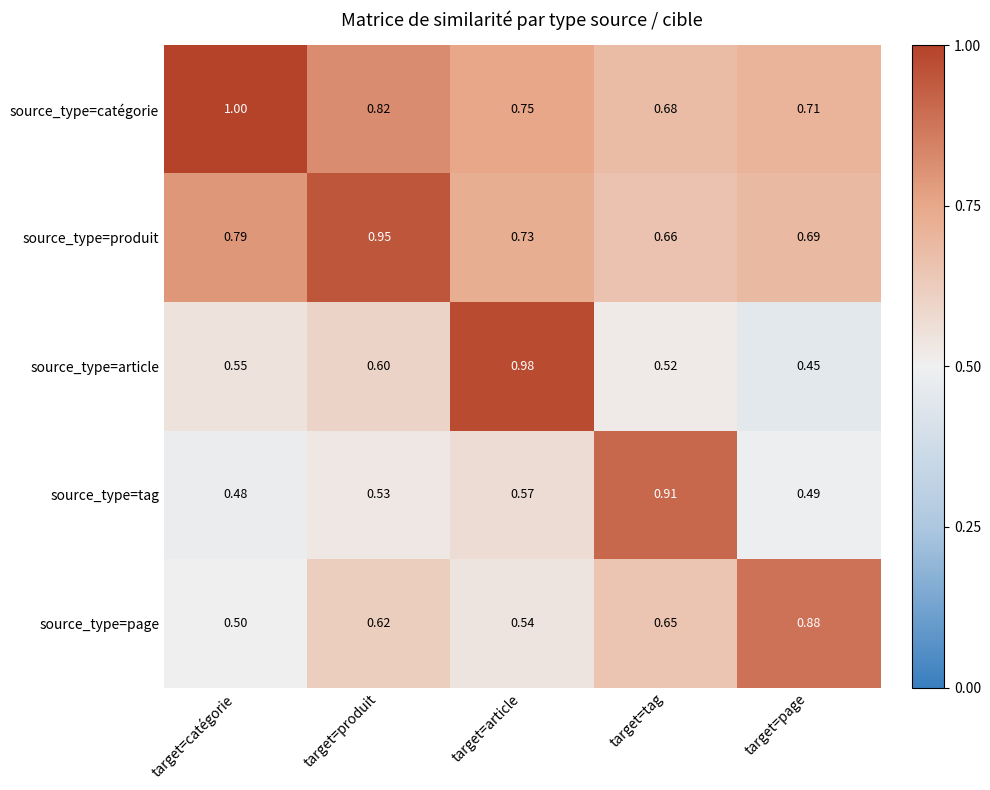

At which category is the sum across all series the highest?

target=article